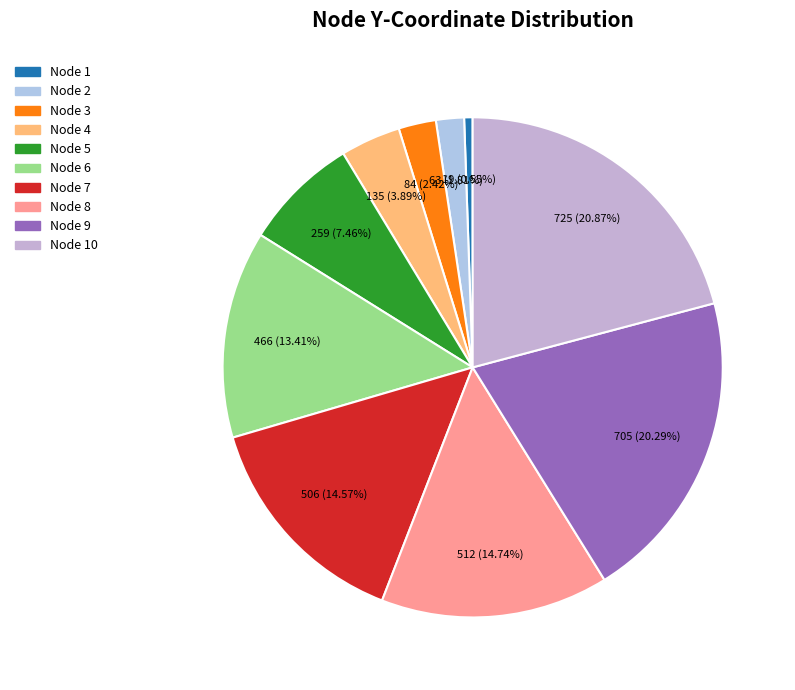

True or false: Node 7 accounts for 6% of the total.

False